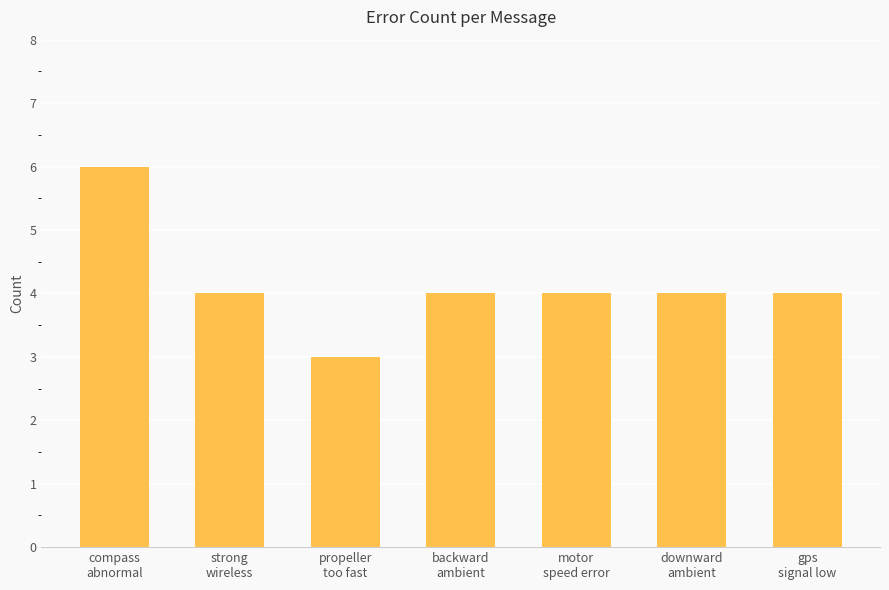

What is the difference between the maximum and minimum values?

3